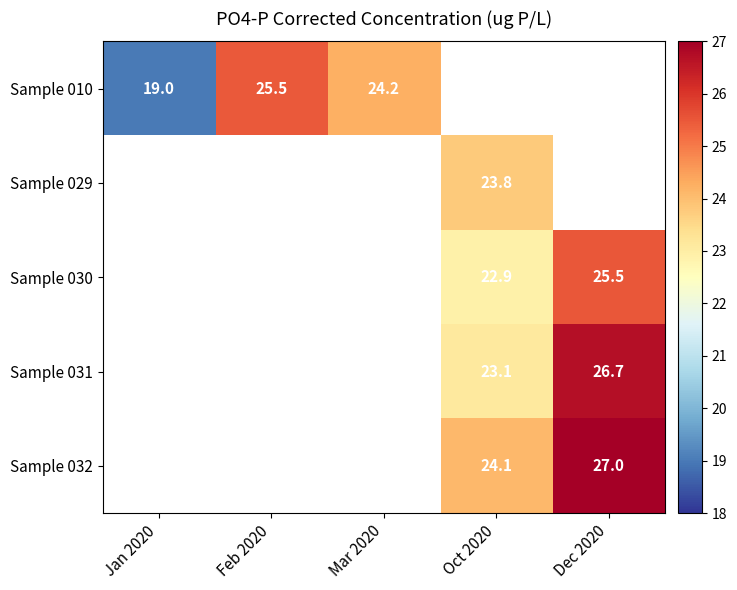

Between Dec 2020 and Feb 2020, which is larger?

Feb 2020